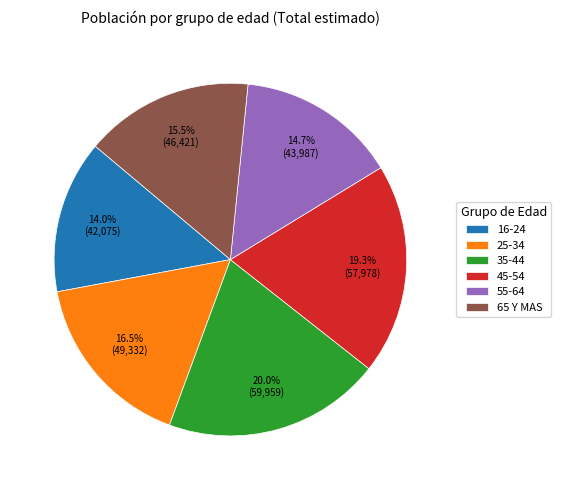

Does 55-64 represent more than half of the total?

No